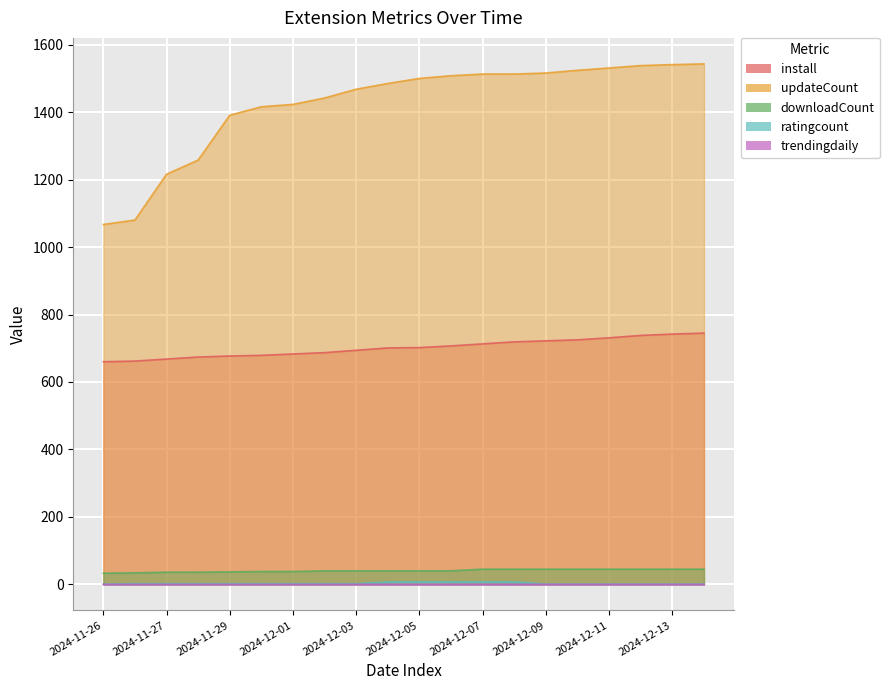

What is the sum of all install values?

14029.0